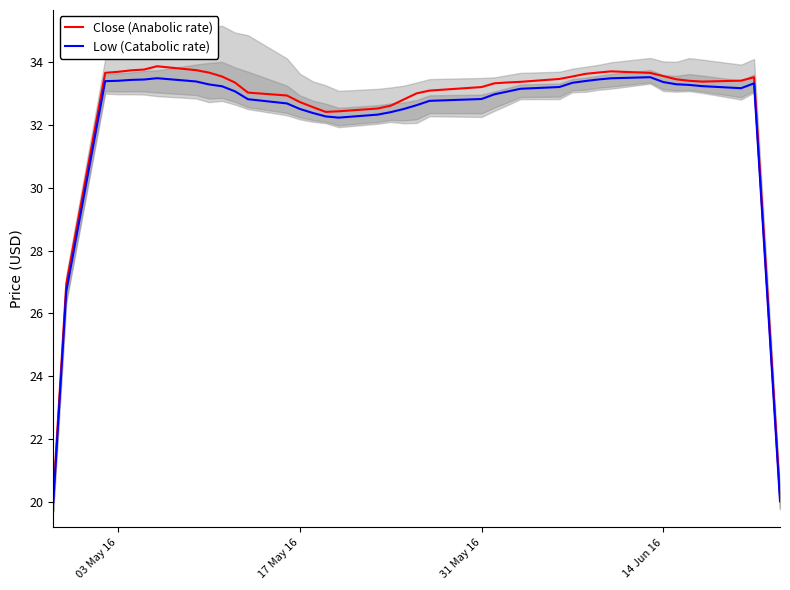

How many lines are shown in the chart?

2